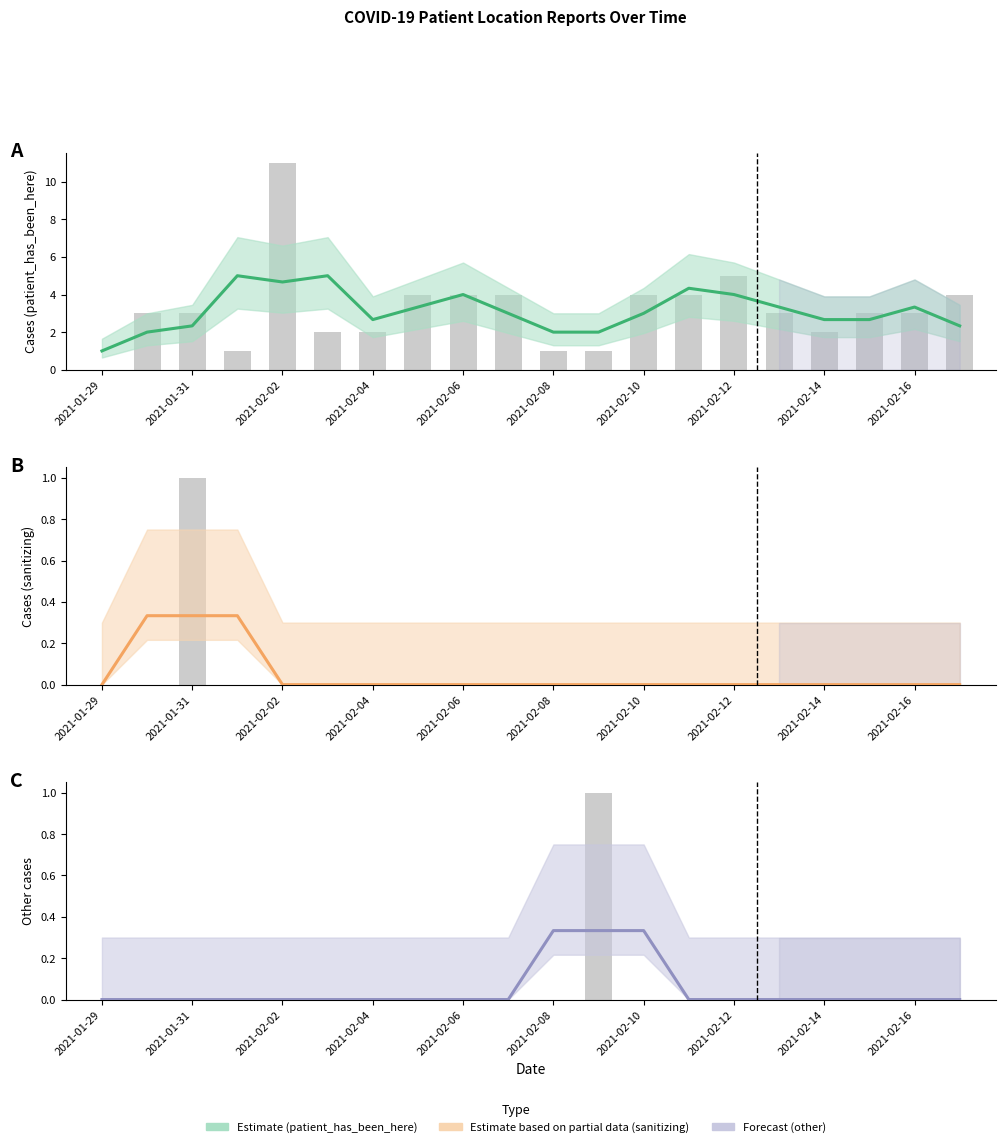

How many other values are between 0 and 1?

20